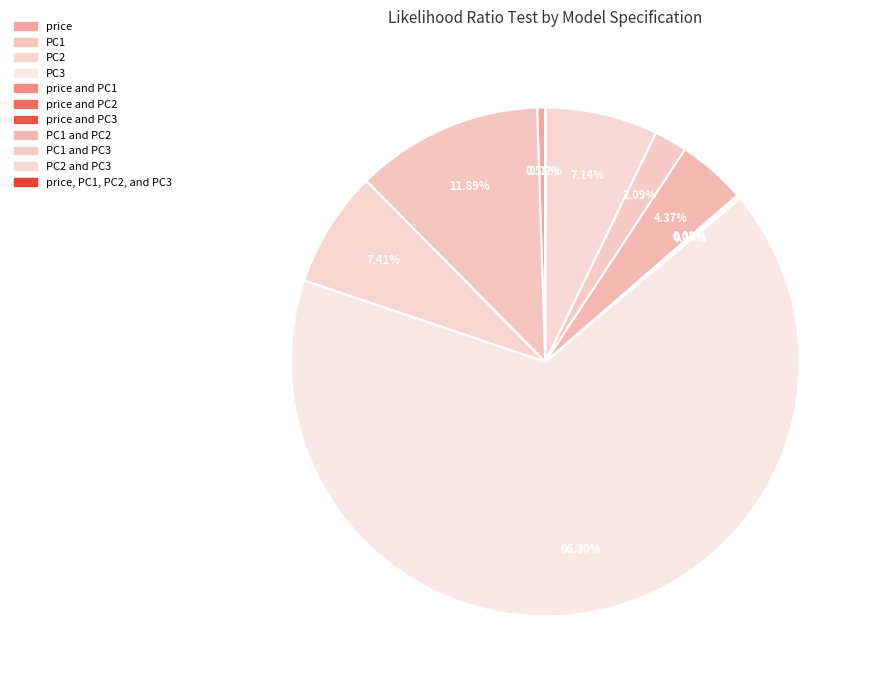

How many slices are in this pie chart?

11